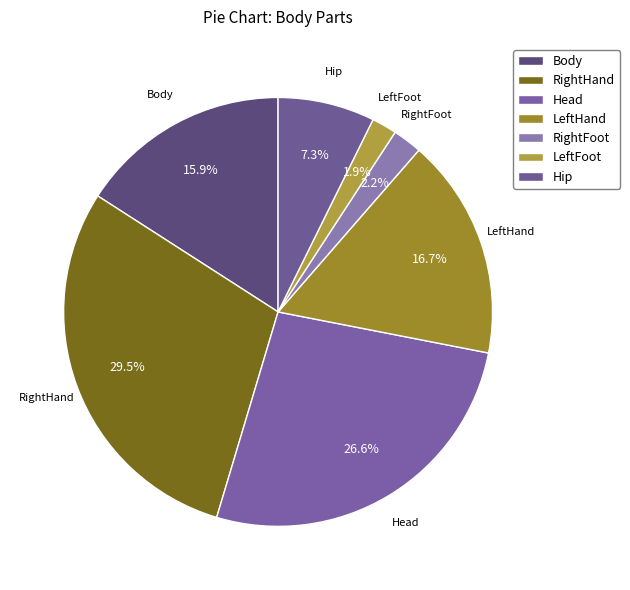

Between Head and LeftHand, which is larger?

Head